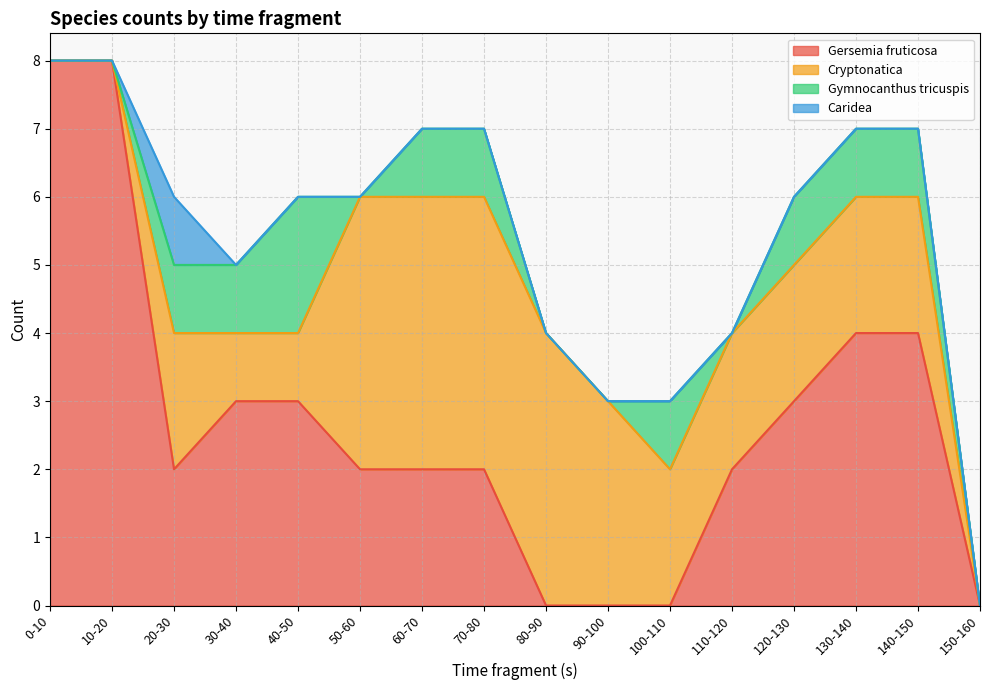

Which has a higher value, 110-120 or 70-80?

110-120